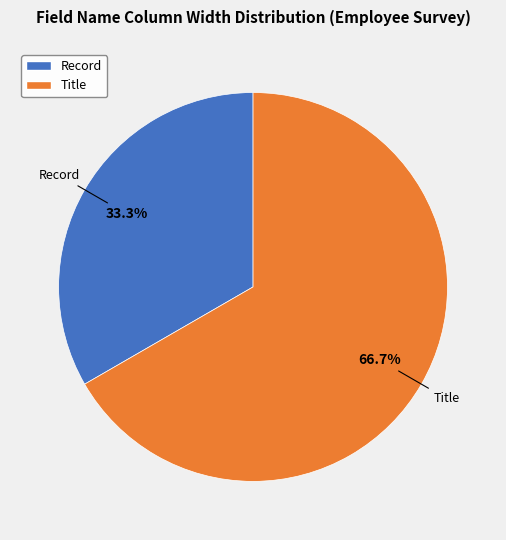

To the nearest percent, what is the combined percentage of Title and Record?

100%